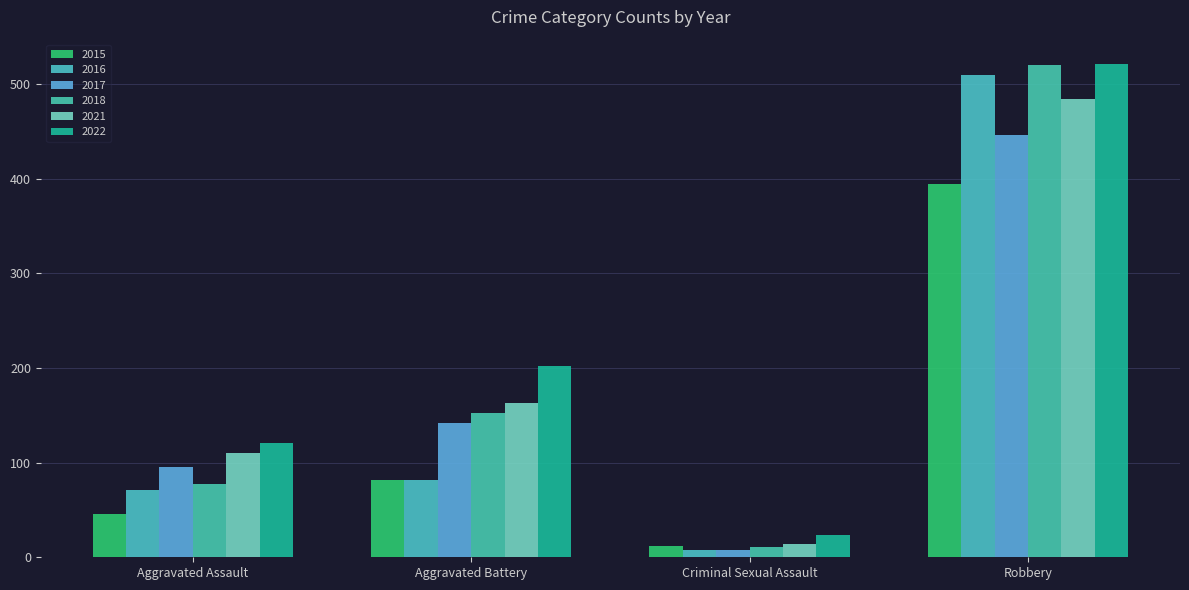

What is the label of the 1st bar from the left?

Aggravated Assault